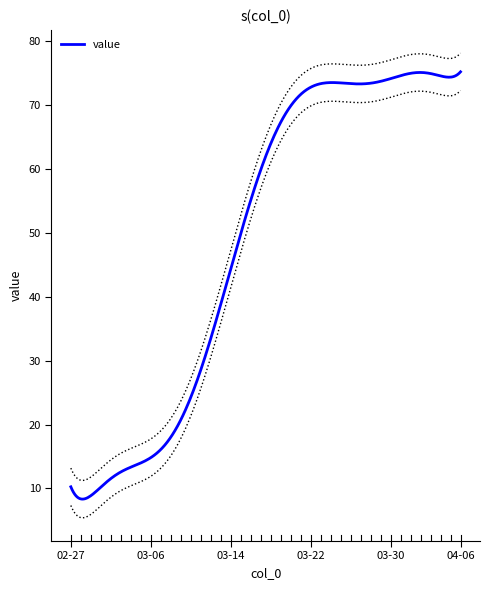

What is the difference between the maximum and minimum values?

66